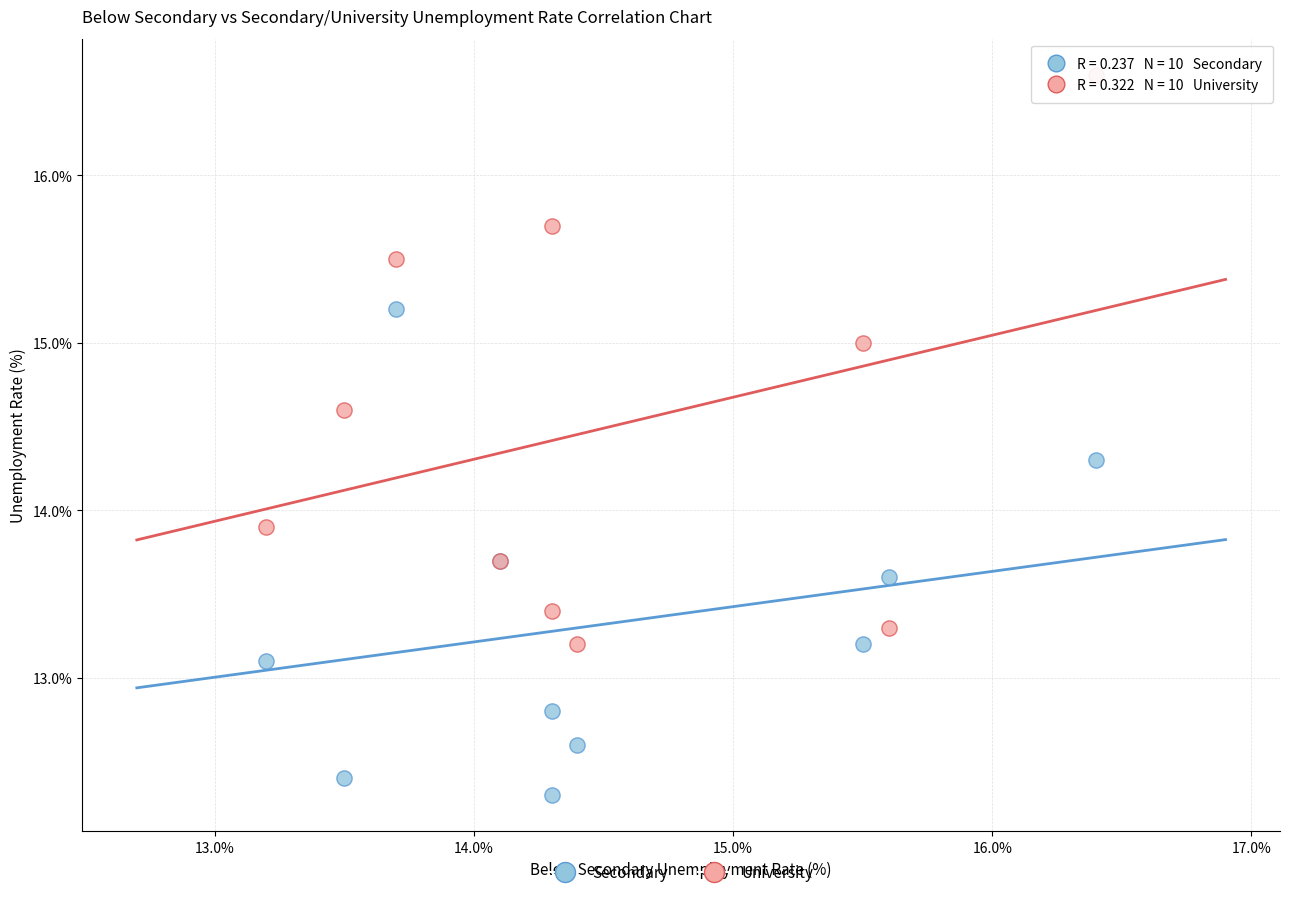

Across all series, what Y value is closest to 14?

13.9